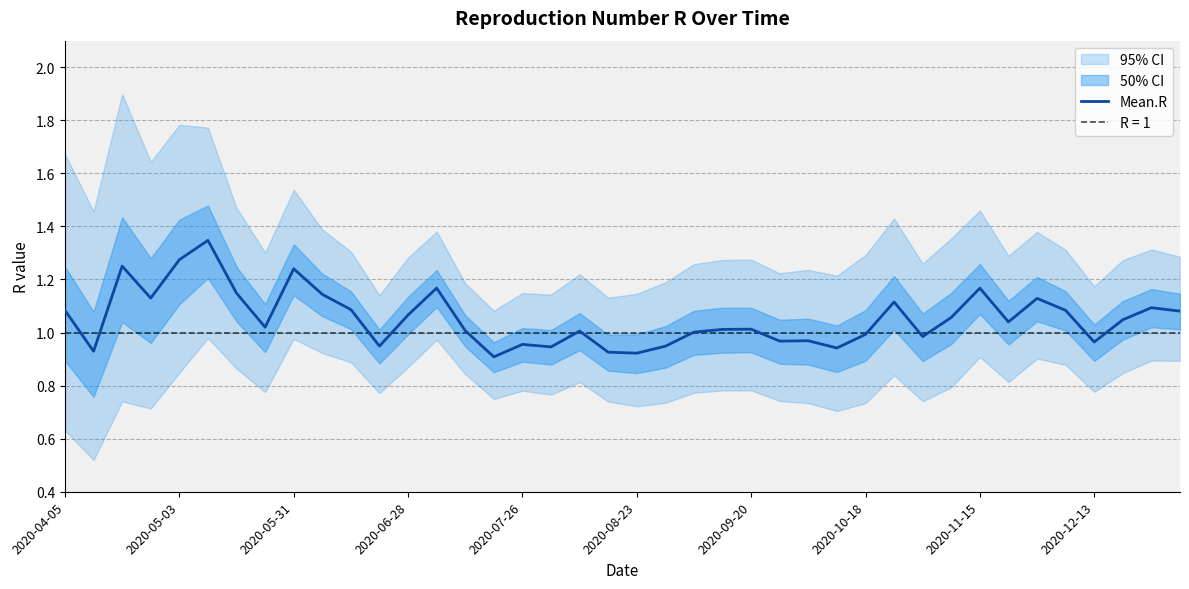

What is the average value?

1.1